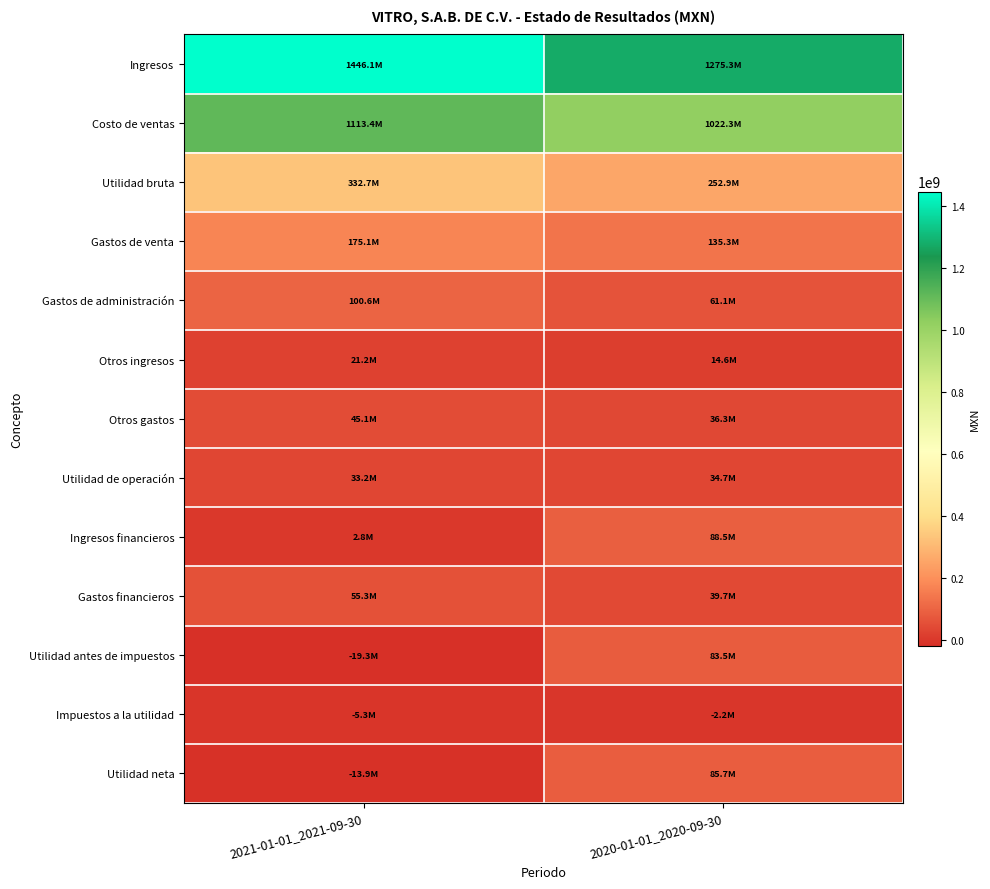

List the series in order of their peak value, lowest first.

Impuestos a la utilidad, Otros ingresos, Utilidad de operación, Otros gastos, Gastos financieros, Utilidad antes de impuestos, Utilidad neta, Ingresos financieros, Gastos de administración, Gastos de venta, Utilidad bruta, Costo de ventas, Ingresos